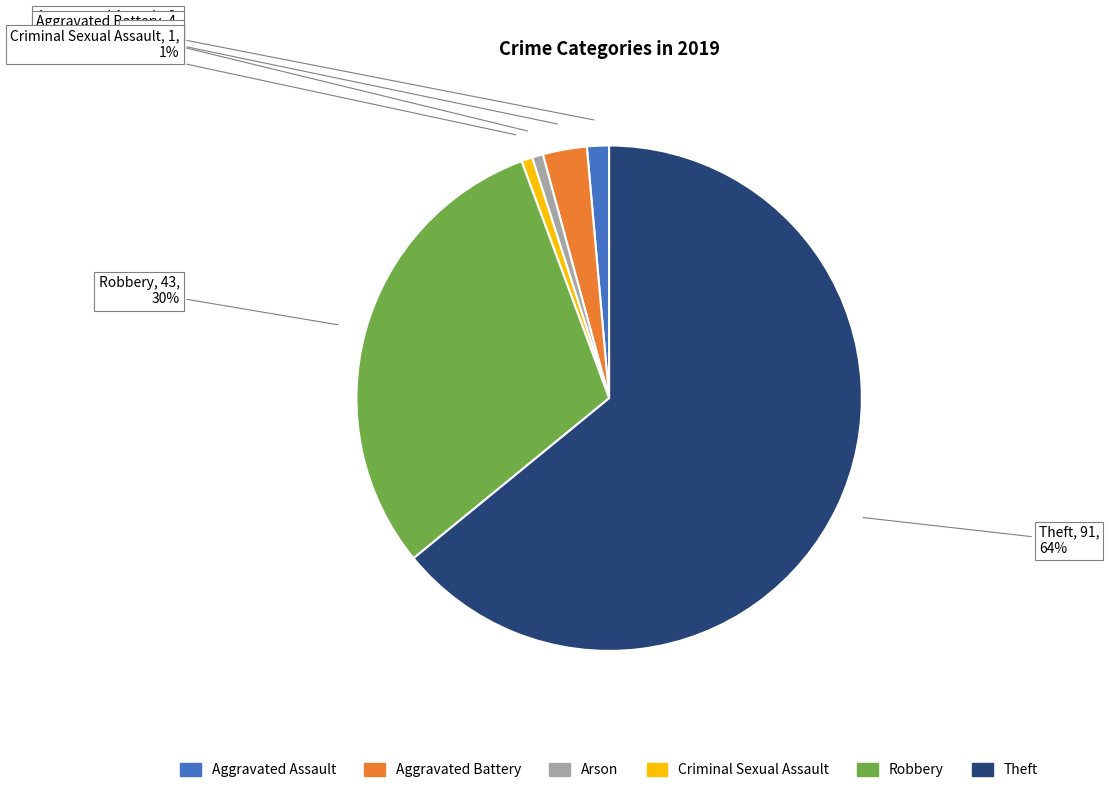

Is Theft the majority of the pie?

Yes